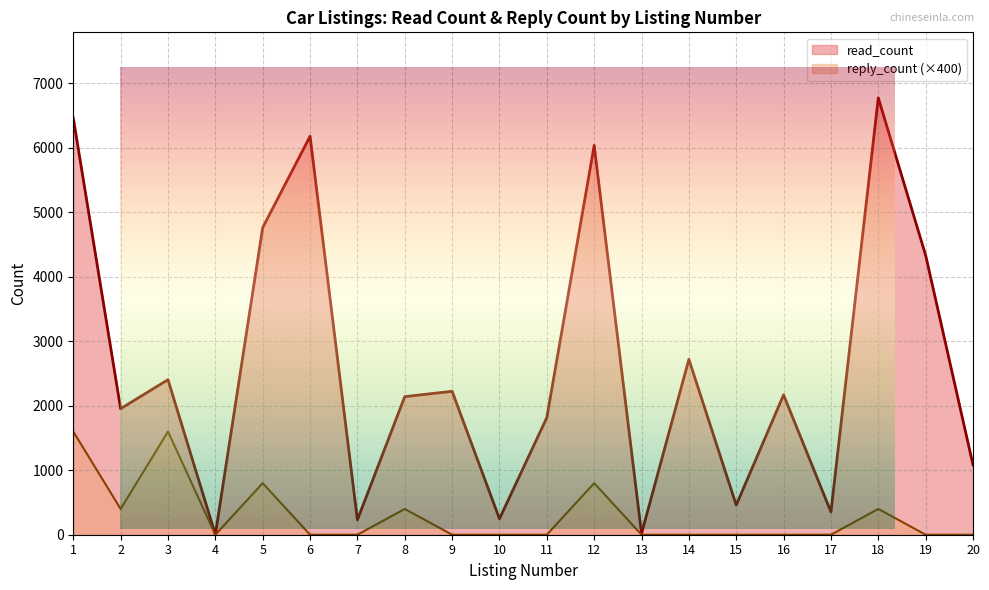

Which category has the lowest value across all series?

4